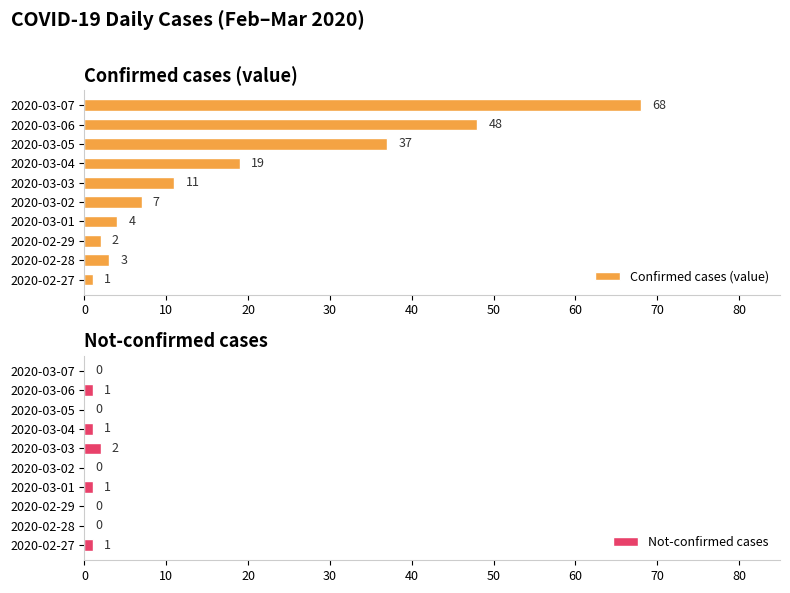

What is the value of the Not-confirmed cases bar at the 6th from the left?

2